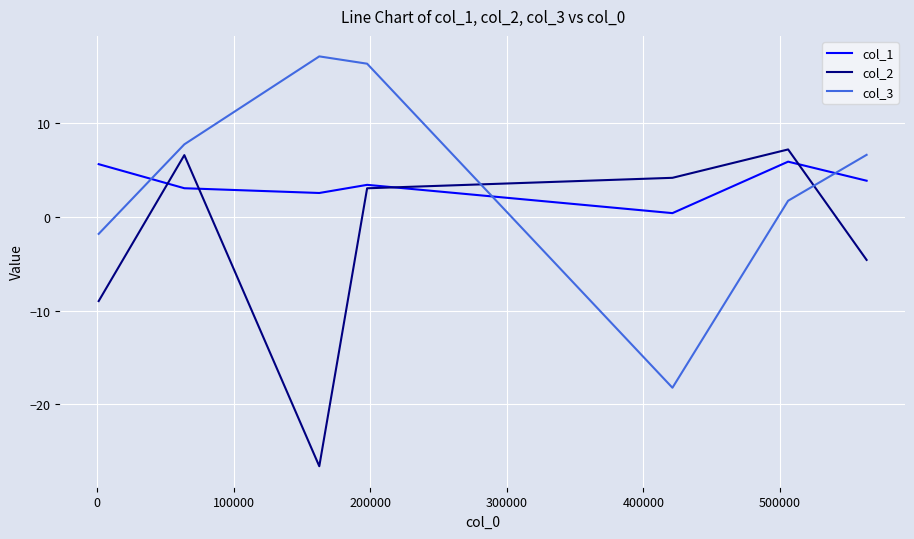

True or false: col_3 and col_1 intersect in this chart.

True